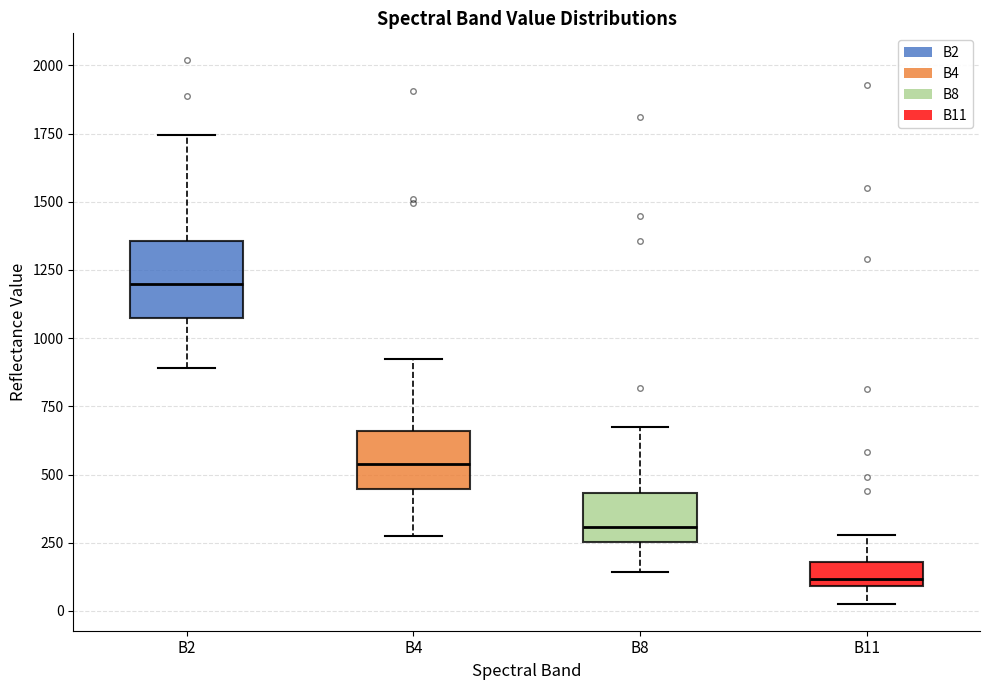

Where is the upper edge of the box for B11 on the y-axis? The values are not printed on the chart, so give them approximately, as read against the axis.

200